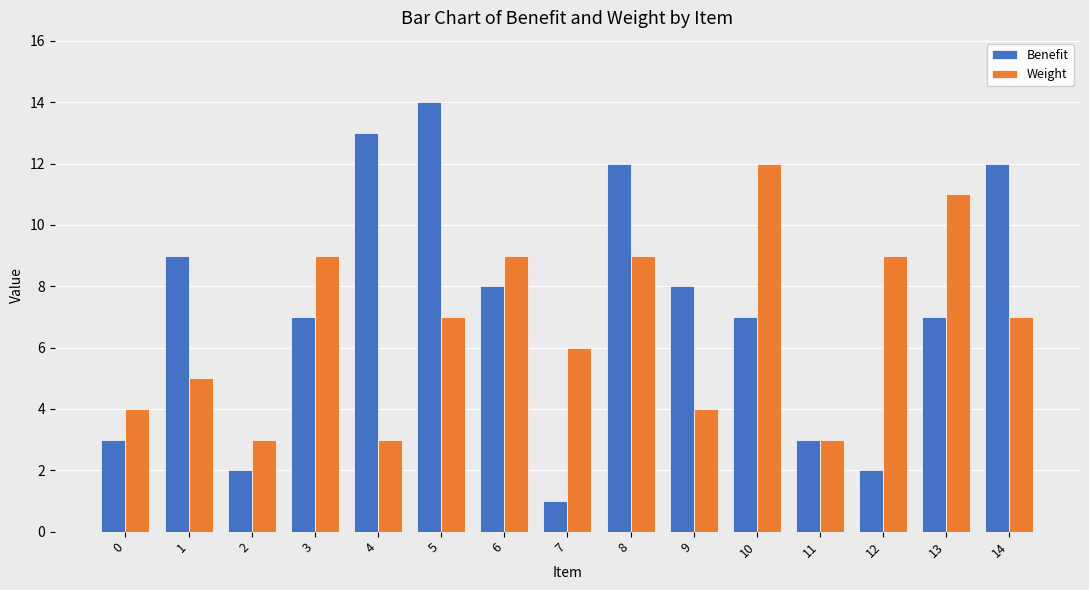

True or false: Weight has a value of 5 at 0.

False